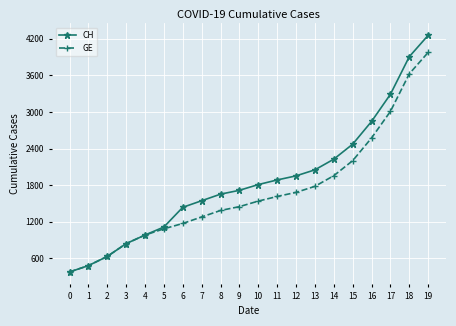

Which series has the largest total across all categories?

CH